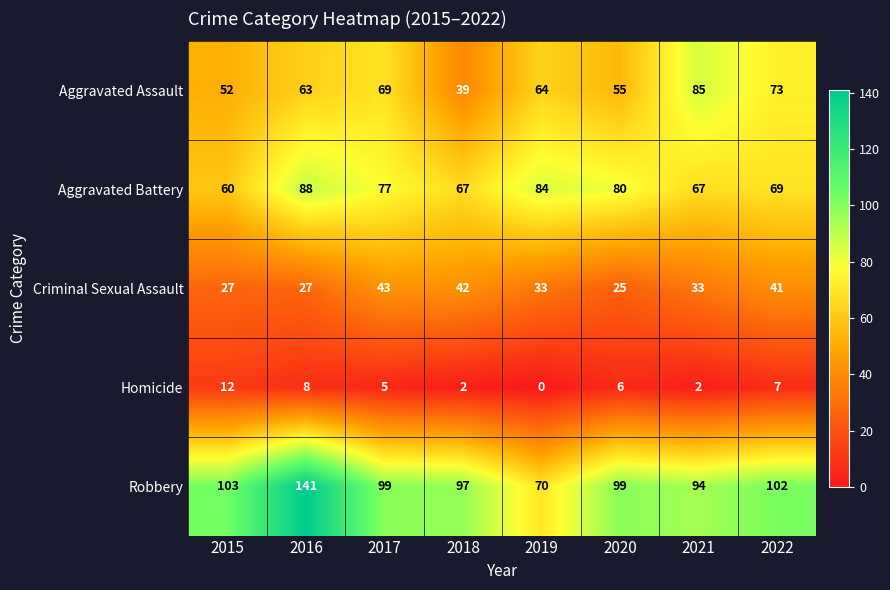

At 2021, list the series in order from smallest to largest.

Homicide, Criminal Sexual Assault, Aggravated Battery, Aggravated Assault, Robbery